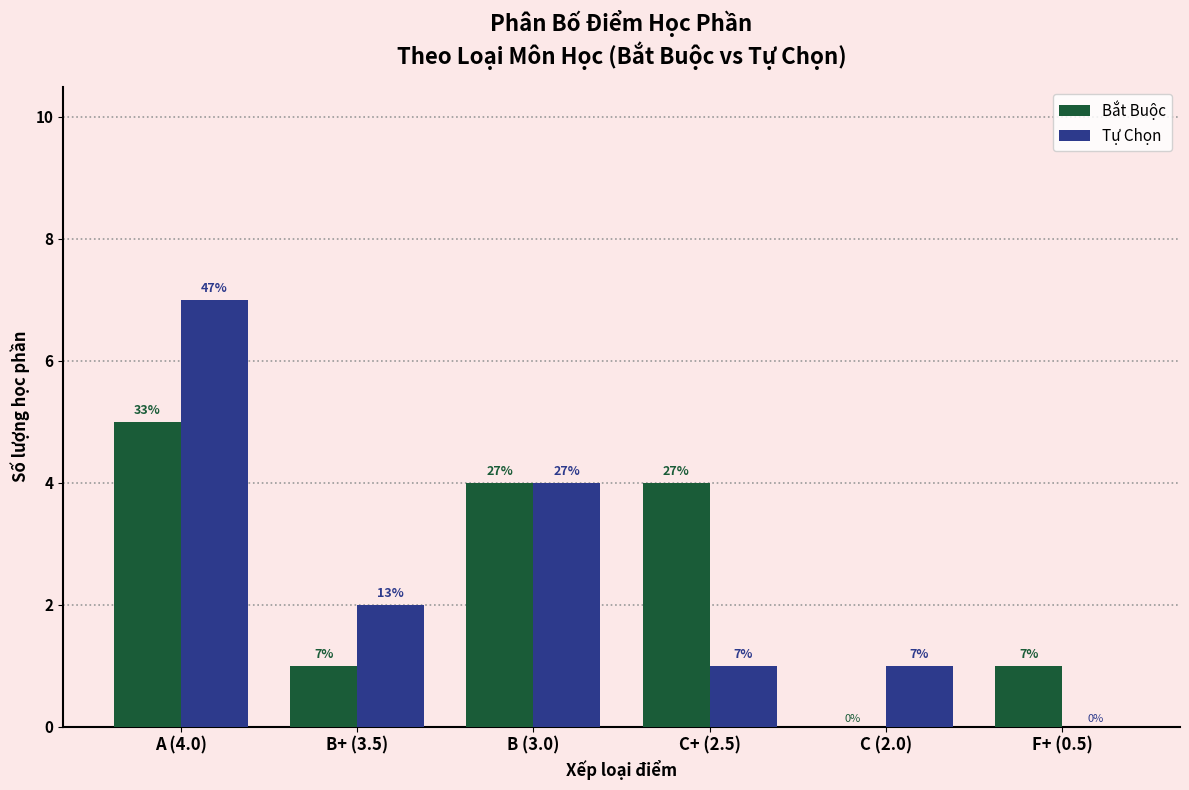

Which label corresponds to the largest value in the chart?

A (4.0)